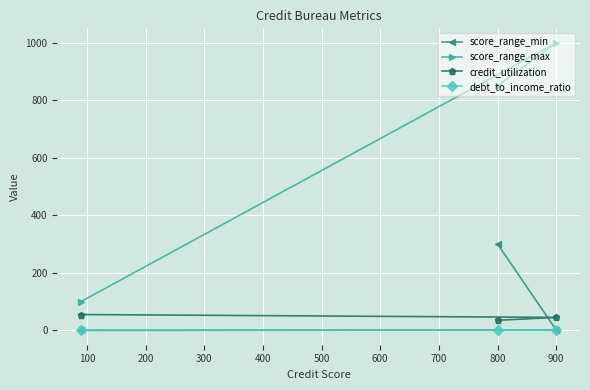

Which series has the largest range (max minus min)?

score_range_max